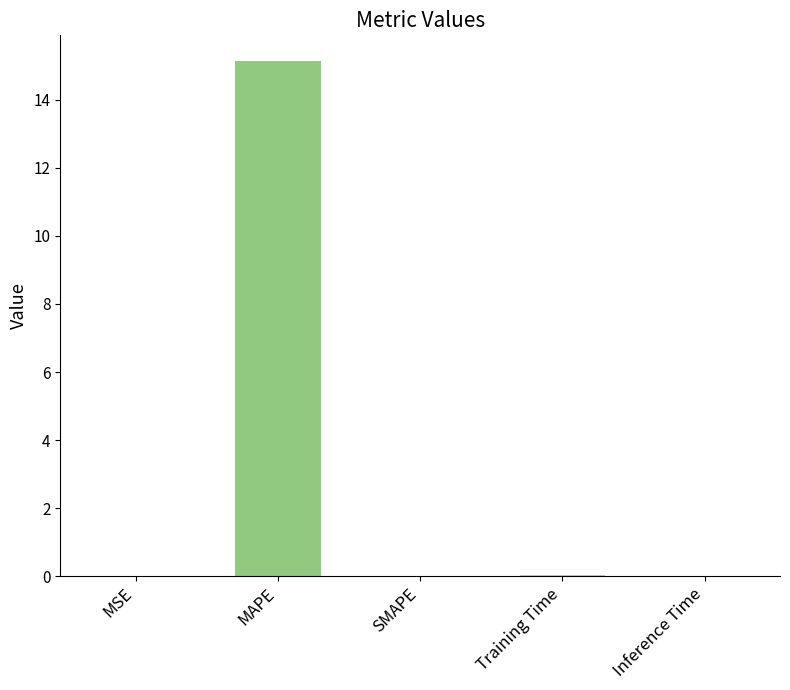

Is it true that the value at SMAPE is 7.4?

False